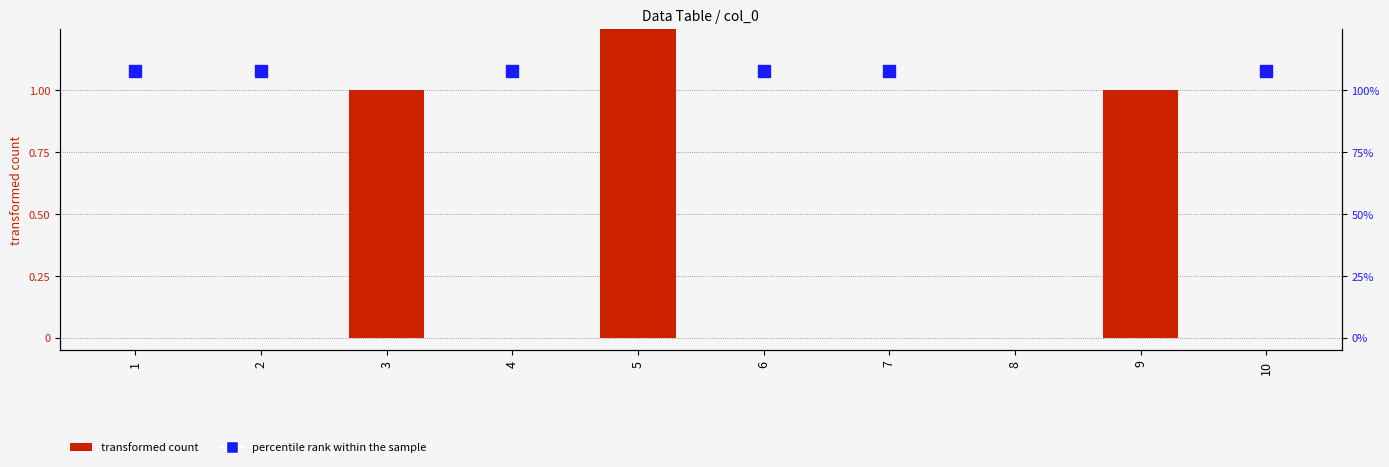

At which category is the sum across all series the highest?

5